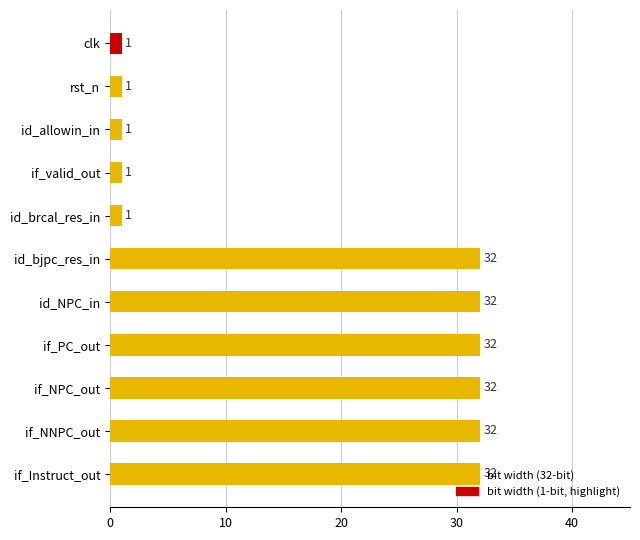

Does the chart contain any negative values?

No